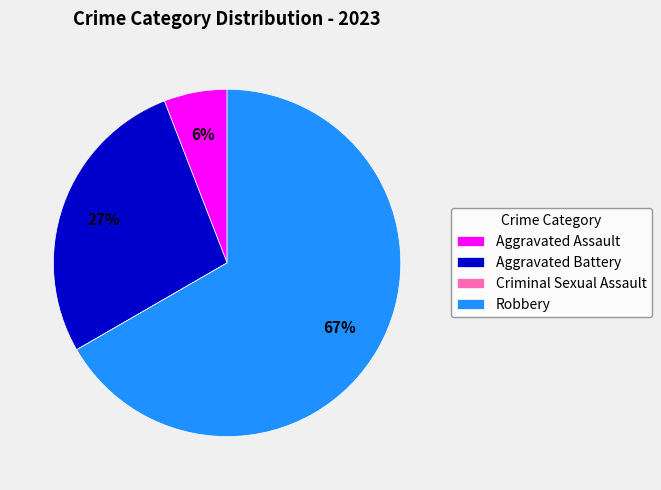

Which category has the biggest portion of the pie?

Robbery